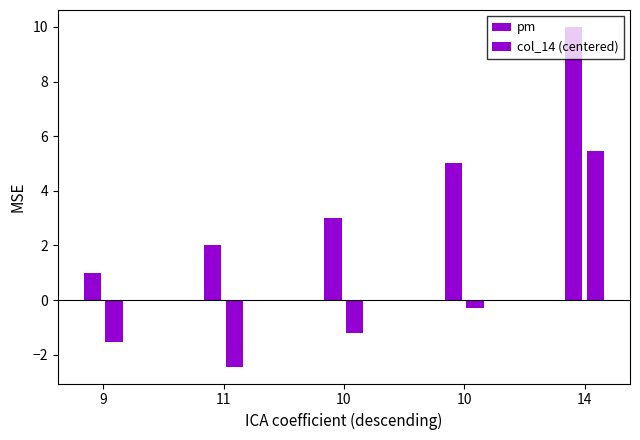

Does the chart contain any negative values?

Yes